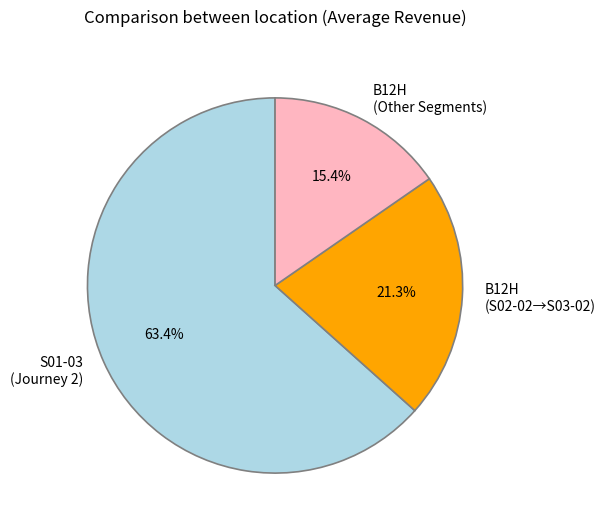

How much of the chart is everything except B12H (S02-02→S03-02)?

78.7%